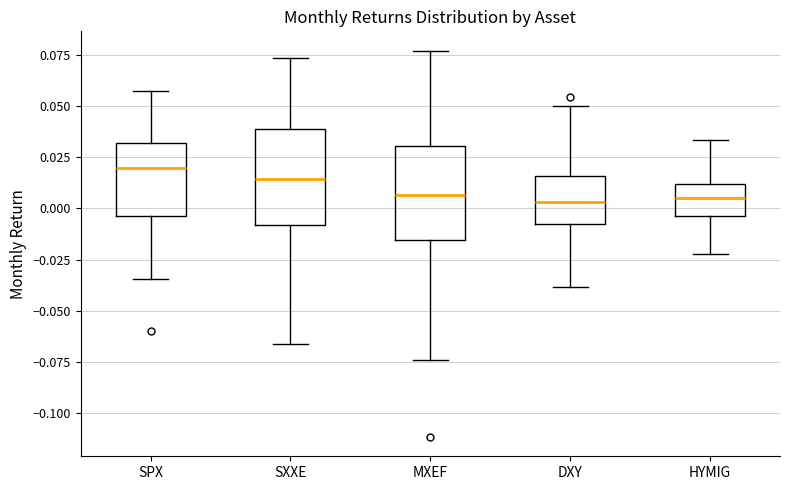

Where is the upper edge of the box for DXY on the y-axis? The values are not printed on the chart, so give them approximately, as read against the axis.

0.015